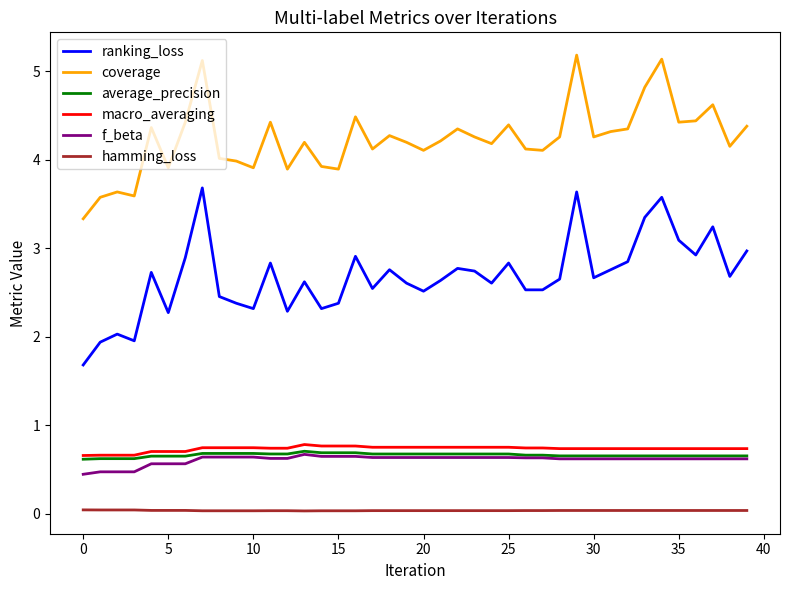

True or false: coverage and ranking_loss intersect in this chart.

False